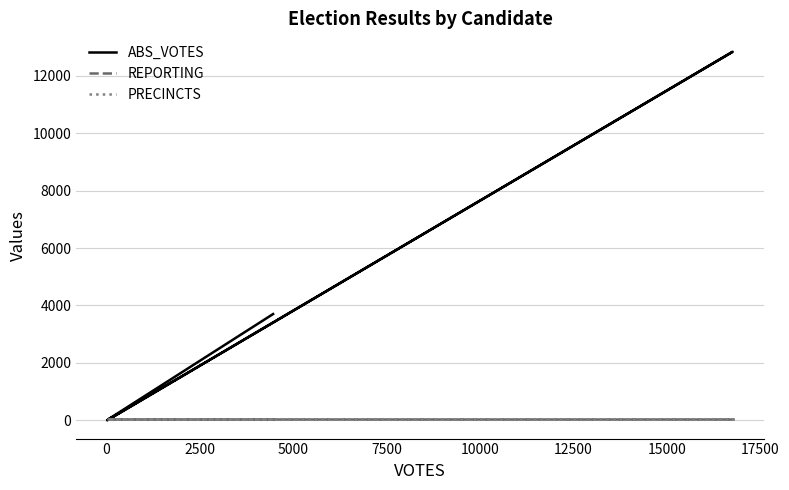

What is the approximate value of REPORTING at 7500?

27